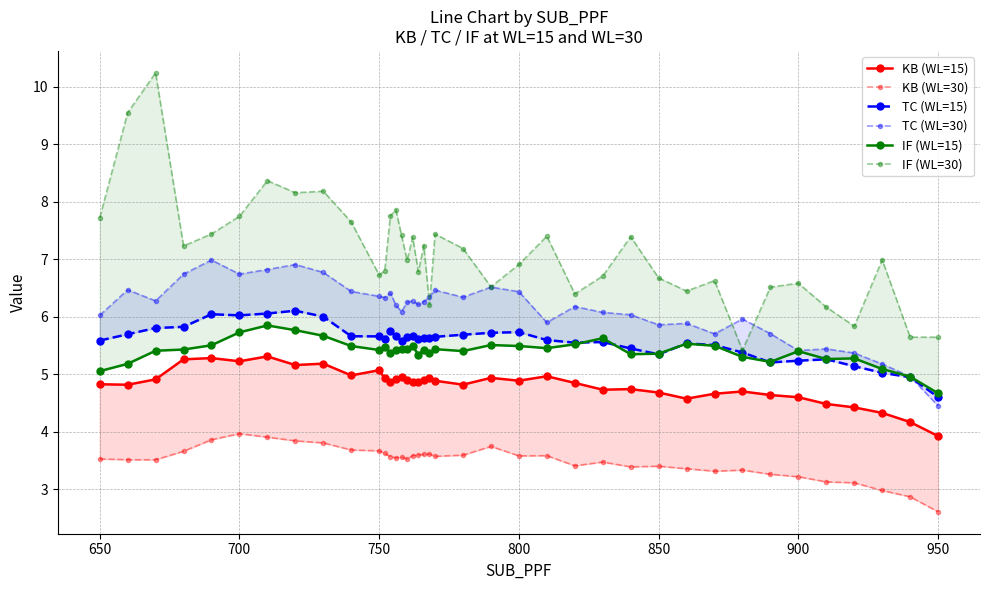

True or false: KB (WL=30) and KB (WL=15) intersect in this chart.

False